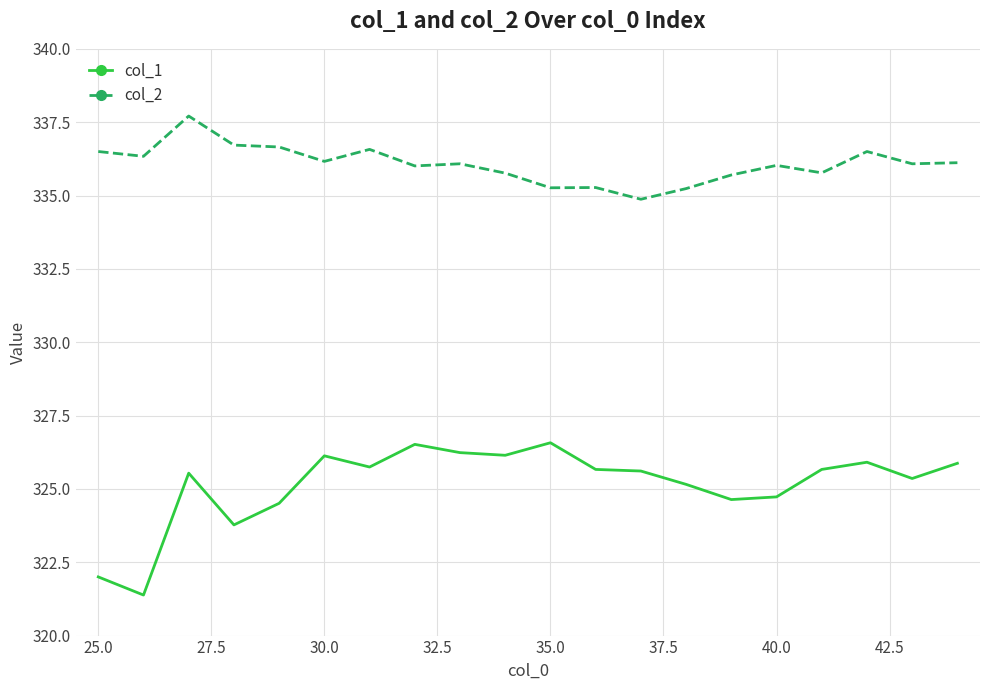

What is the maximum value shown in the chart?

337.7